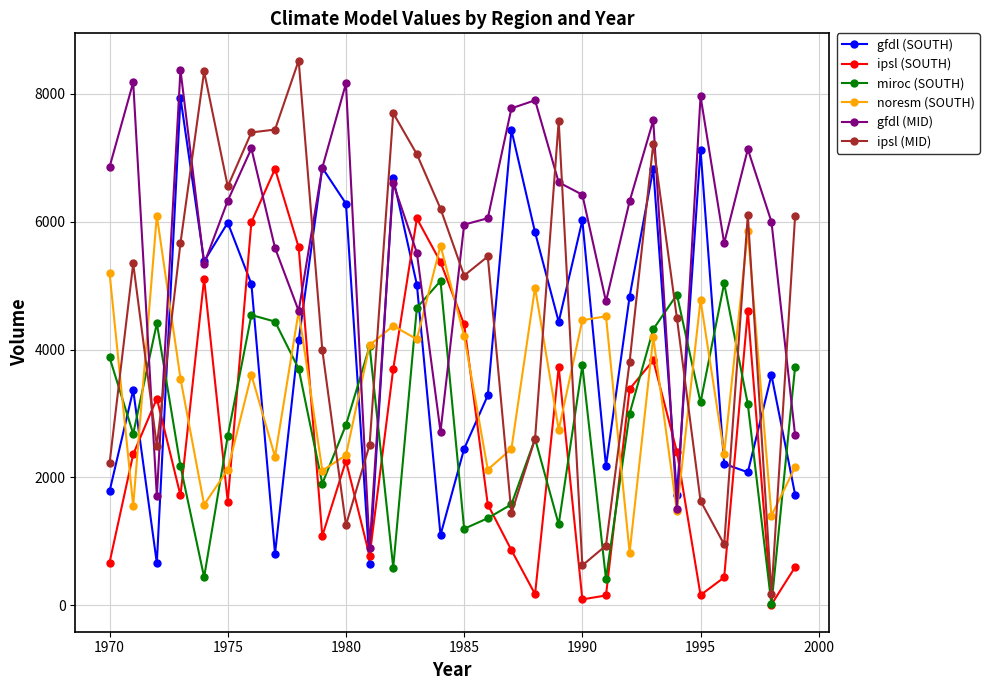

What is the highest value of the ipsl (SOUTH) series?

6828.0